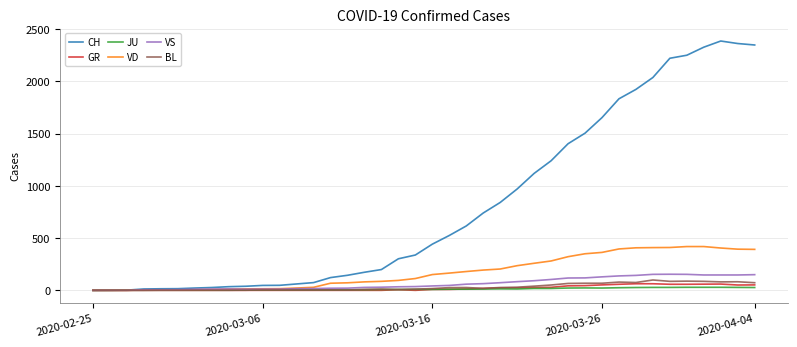

What is the greatest value displayed?

2386